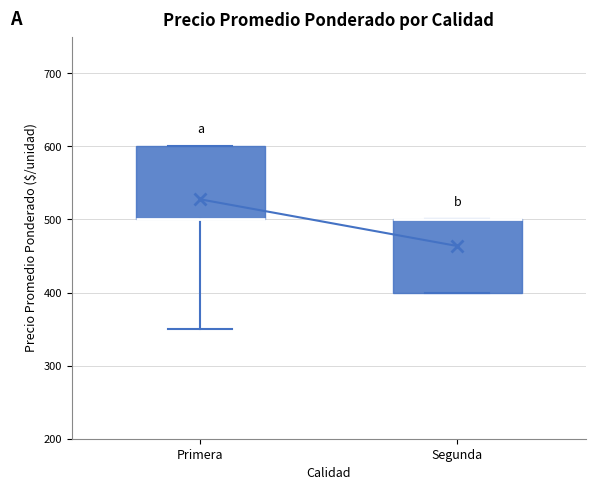

Reading left to right, transcribe this box plot: for each box, give where its median line is, the range the box spans, and where its two whiskers end, as read against the y-axis. The values are not printed on the chart, so give them approximately, as read against the axis.

Primera: median 500 (drawn on the box's lower edge), box 500 to 600, whiskers 350 to 600
Segunda: median 500 (drawn on the box's upper edge), box 400 to 500, whiskers 400 to 500